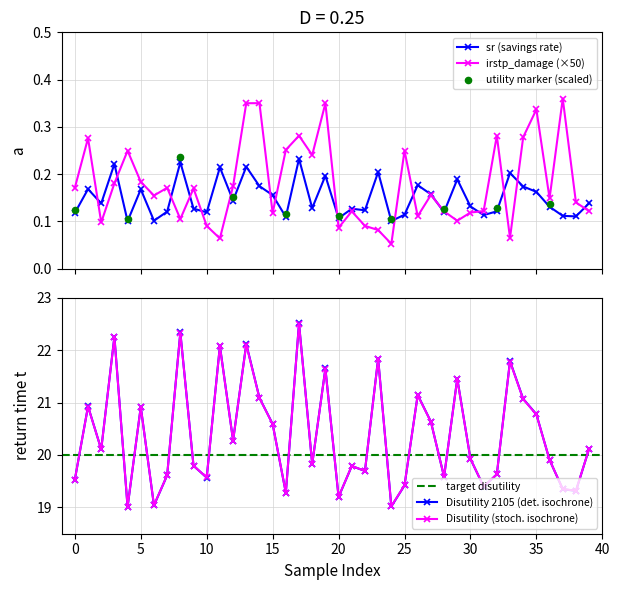

At which category is the sum across all series the highest?

17